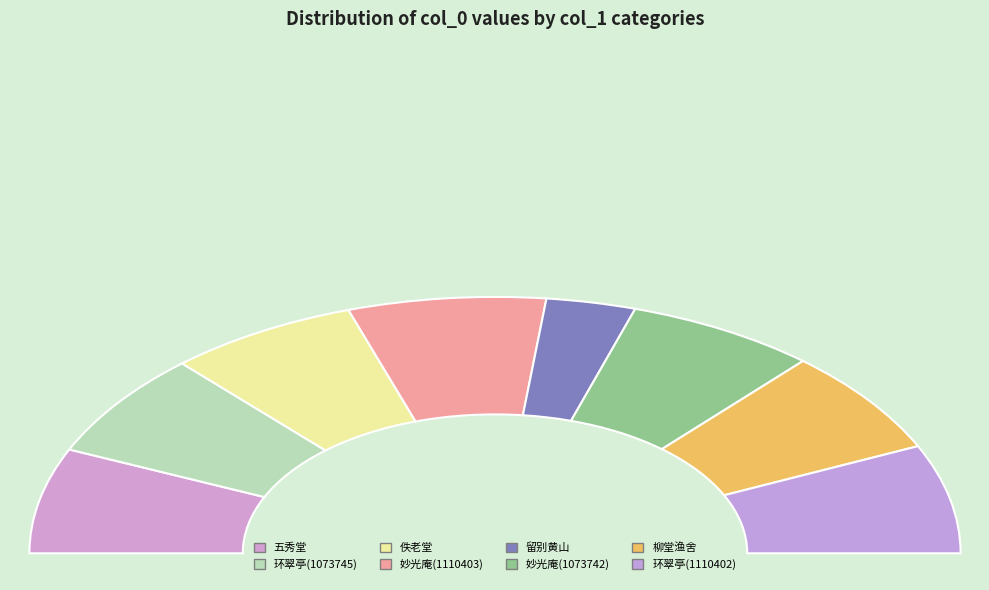

Is there a majority slice in this chart?

No